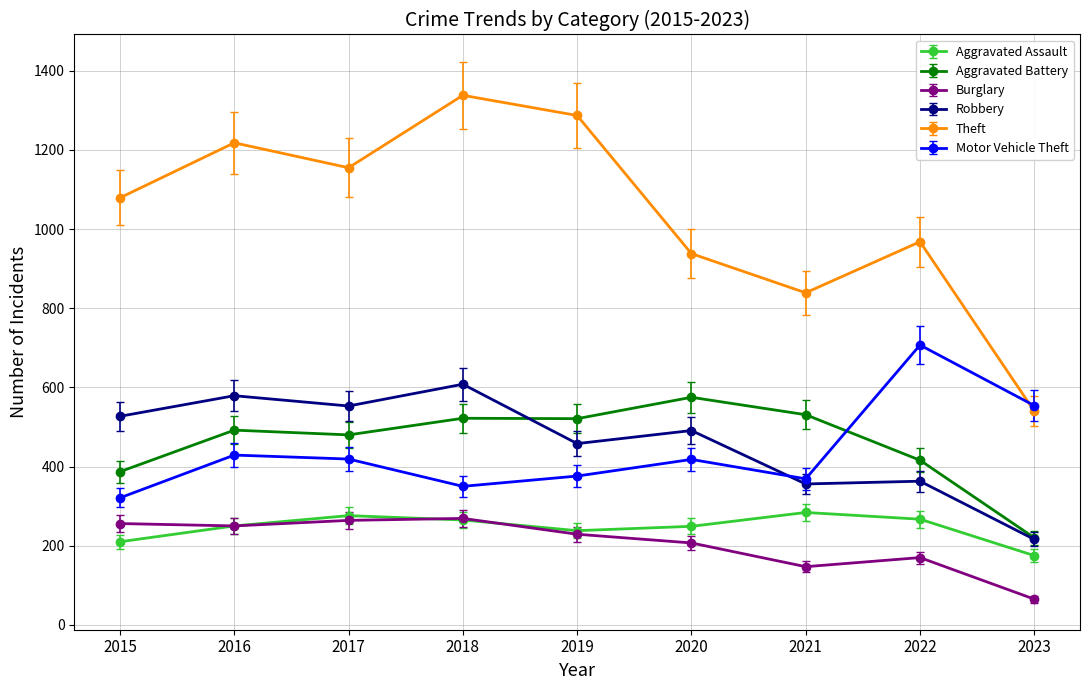

Is it true that Burglary equals 207 at 2020?

True